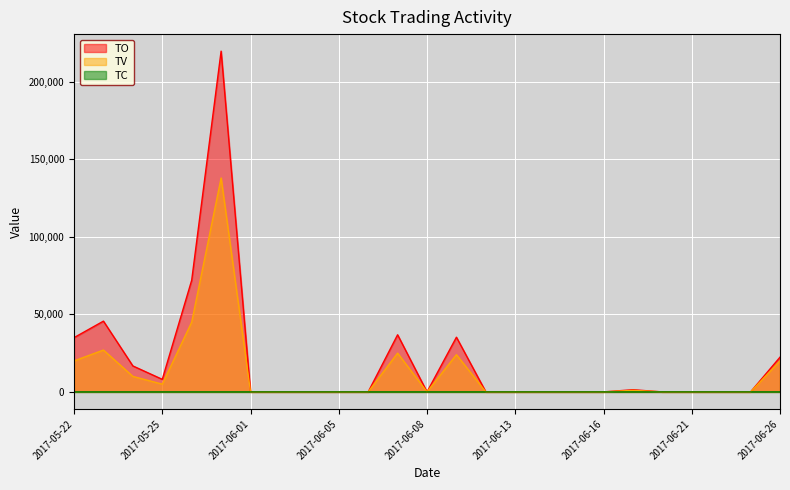

Which series has the largest total across all categories?

TO